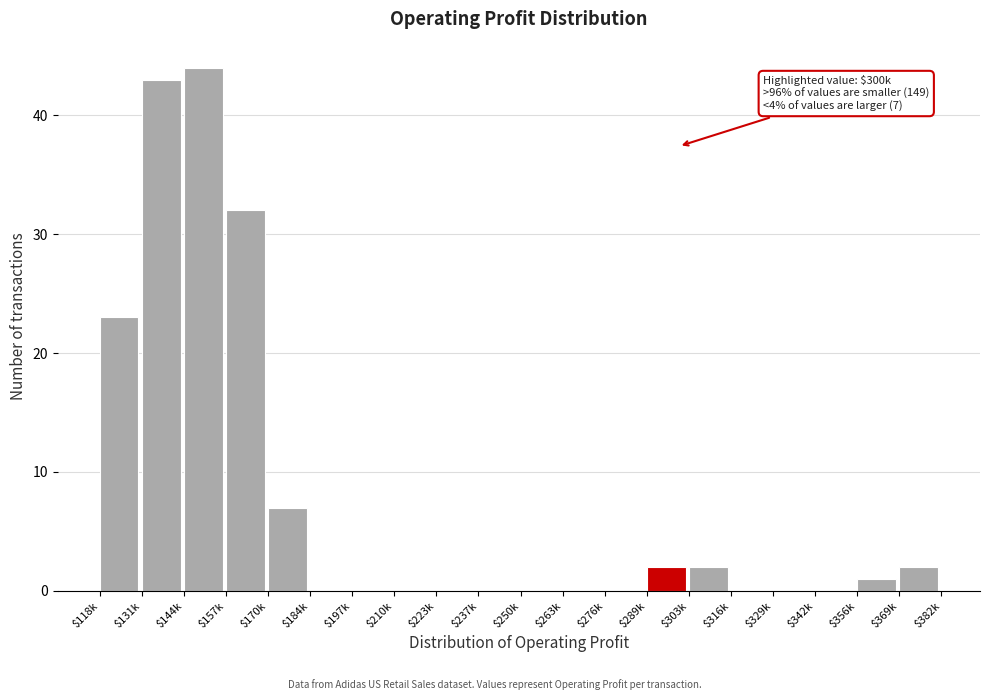

The value at $356k is 1. True or false?

True